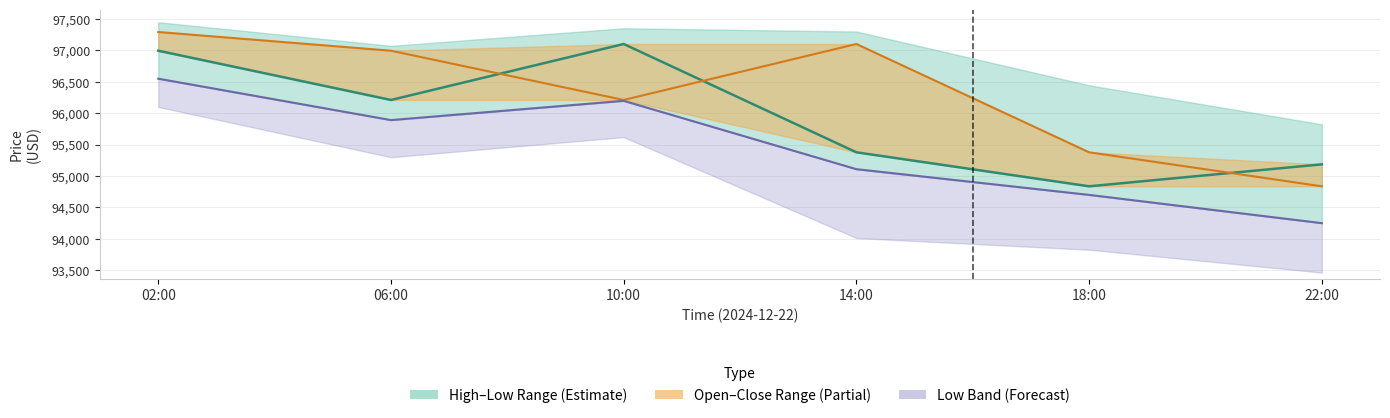

List the series in order of their overall mean, highest first.

Open, Close, Low